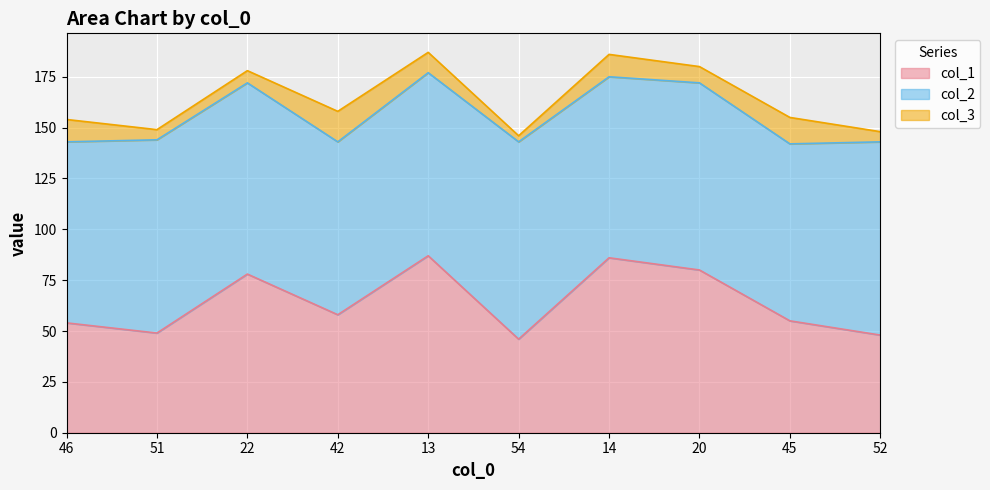

True or false: col_3 and col_2 cross at least once.

False